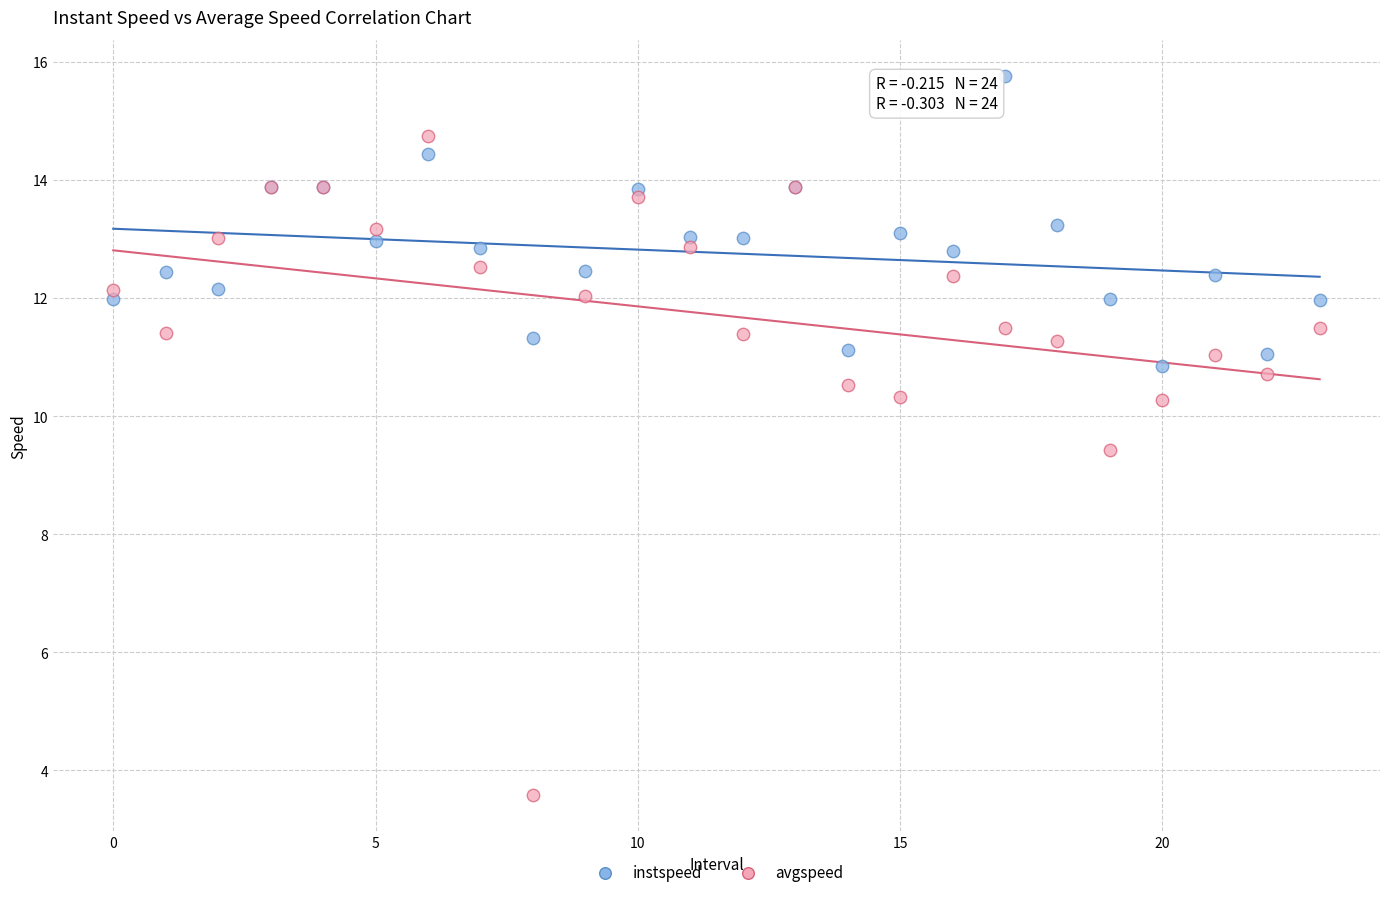

Across all series, what Y value is closest to 9?

9.4